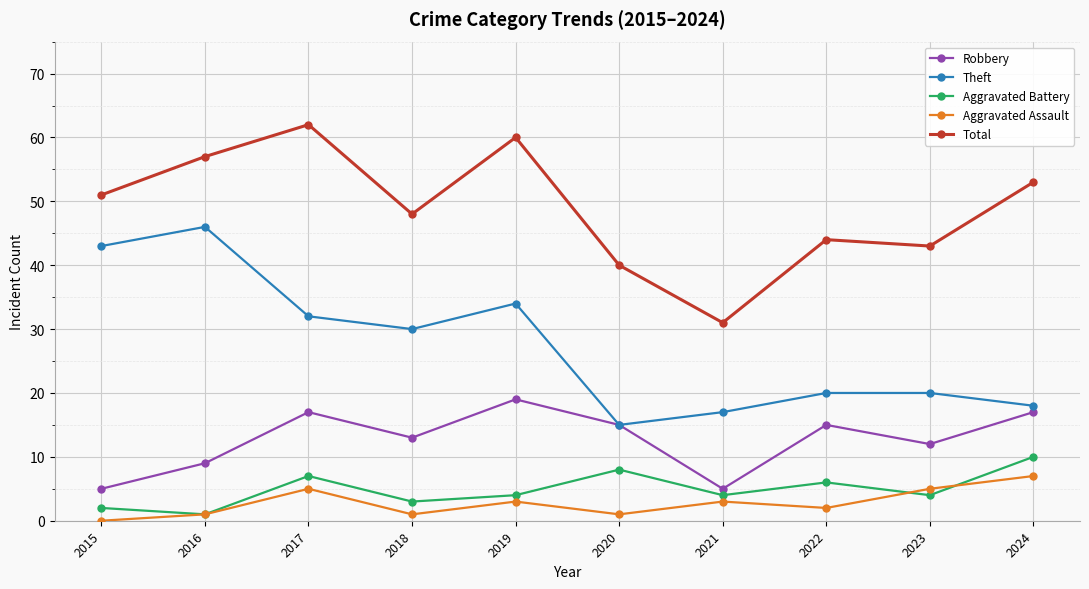

In Aggravated Battery, how many points are lower than both neighbors (excluding endpoints)?

4